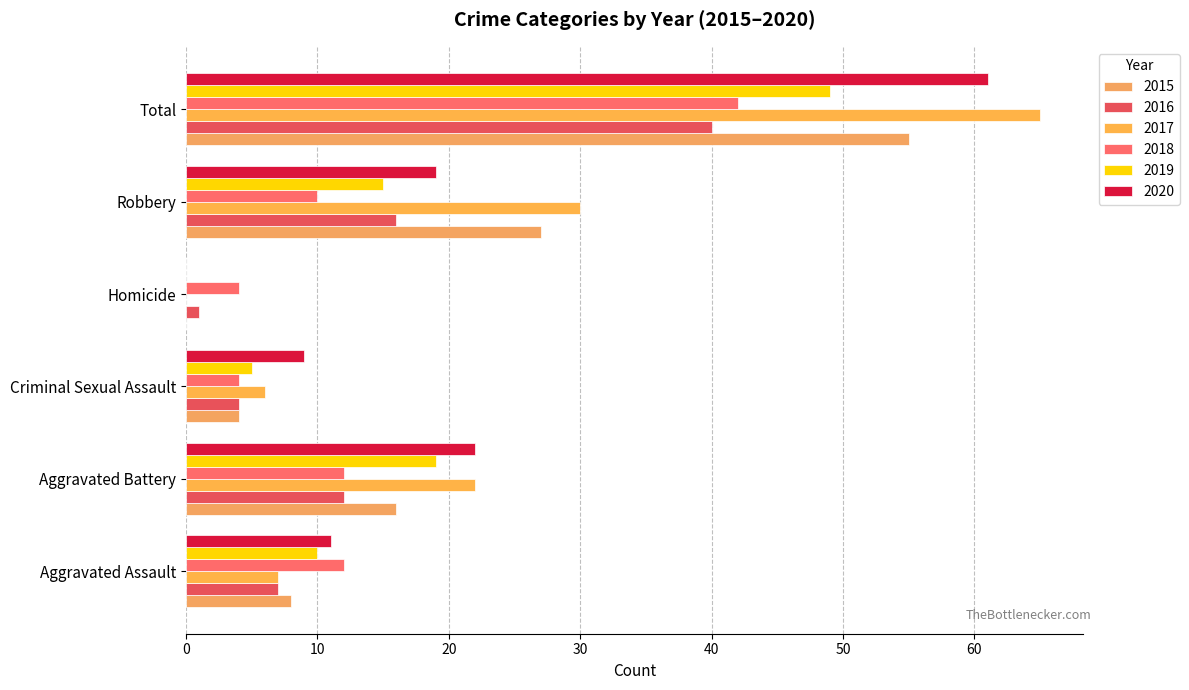

What is the approximate value of 2020 at Criminal Sexual Assault?

9